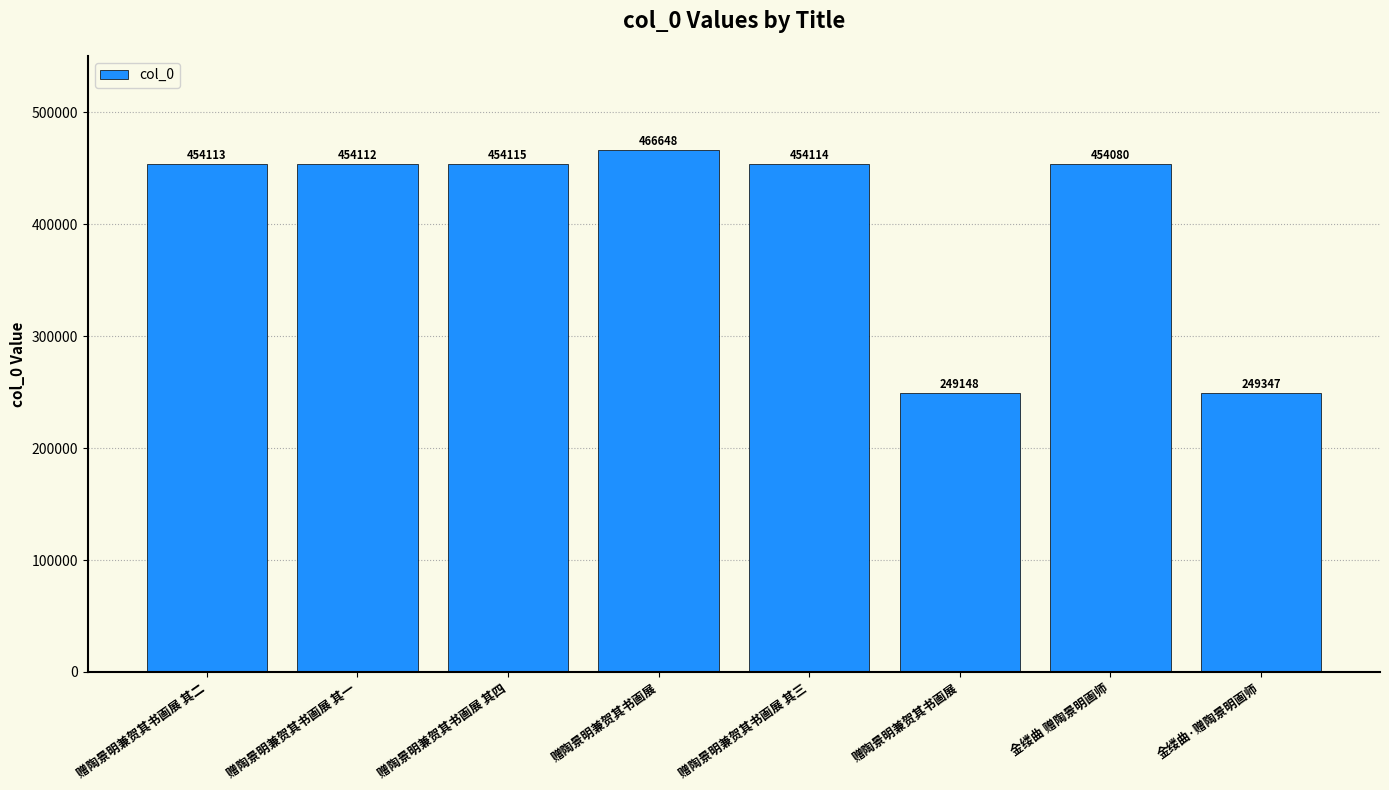

At which category does the chart reach its minimum across all series?

赠陶景明兼贺其书画展